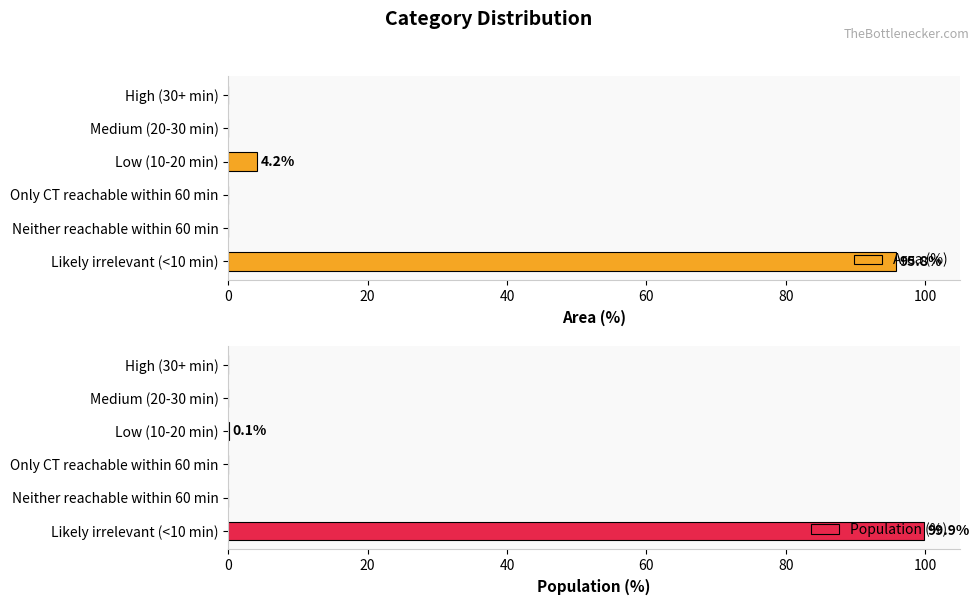

At which label is Area (%) closest to 47?

Low (10-20 min)